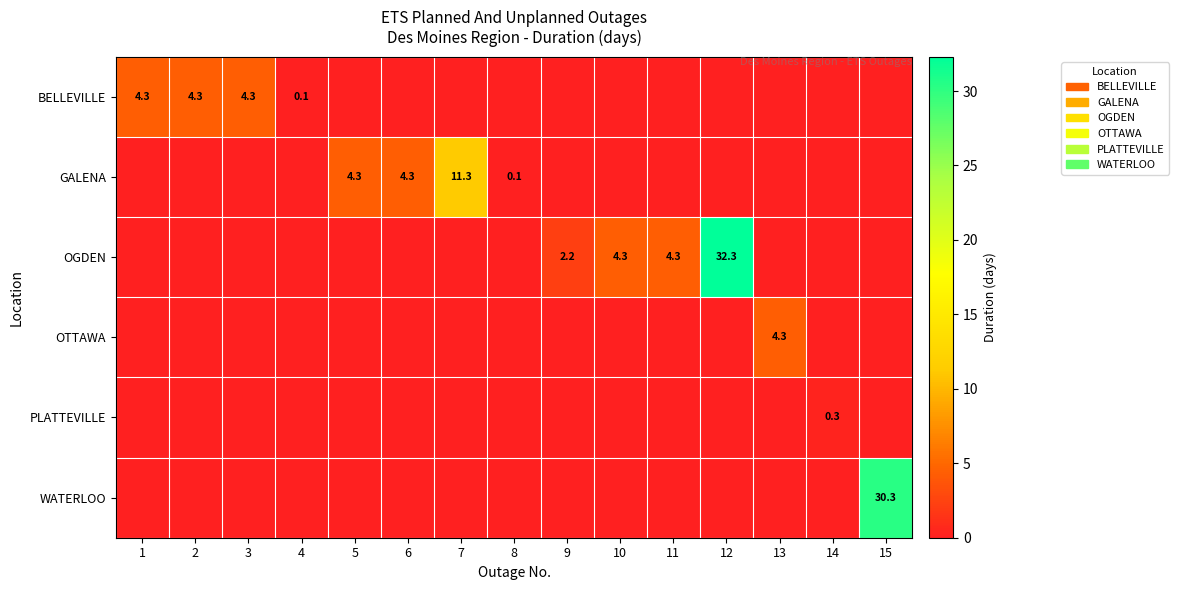

The value of BELLEVILLE at 3 is 4.3. True or false?

True